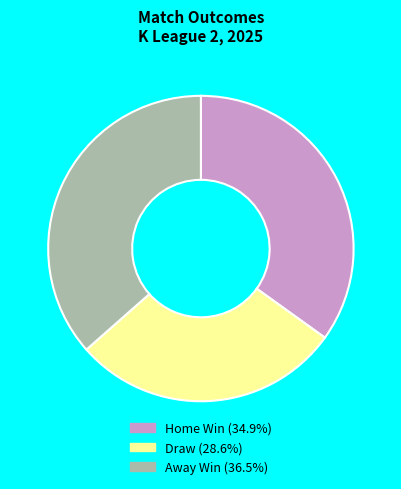

How many slices are in this pie chart?

3